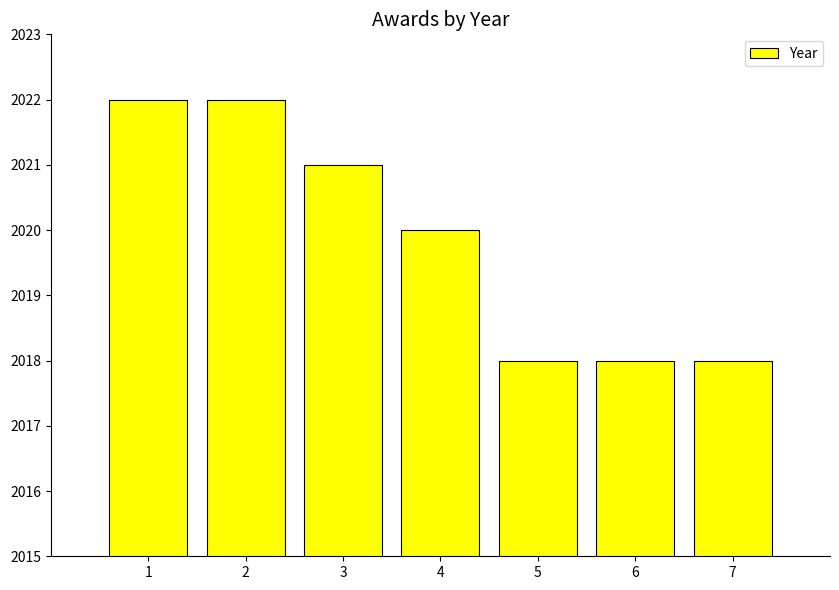

Does the chart contain stacked bars?

No